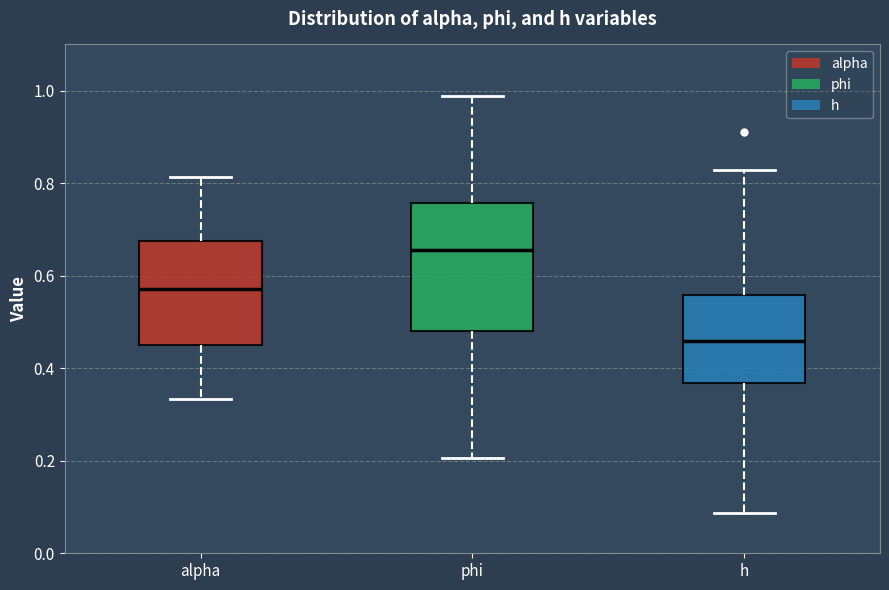

Reading left to right, read every box against the y-axis: the position of its median line, the range the box covers, and the ends of its whiskers. The values are not printed on the chart, so give them approximately, as read against the axis.

alpha: median 0.58, box 0.46 to 0.68, whiskers 0.34 to 0.82
phi: median 0.66, box 0.48 to 0.76, whiskers 0.20 to 0.98
h: median 0.46, box 0.36 to 0.56, whiskers 0.08 to 0.82